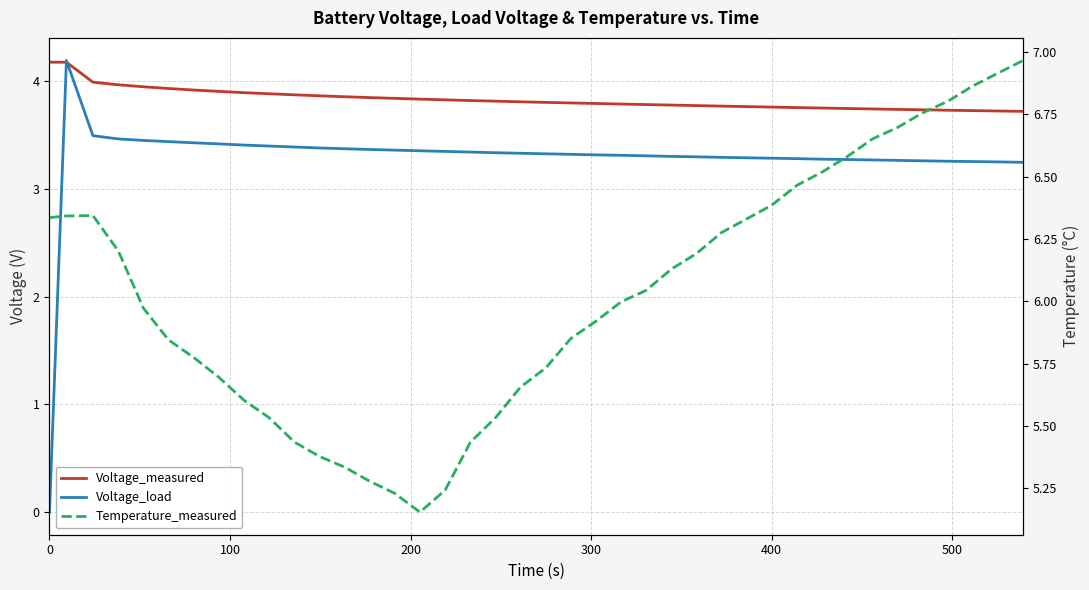

What is the value of the Voltage_load point at the 5th from the left?

3.4